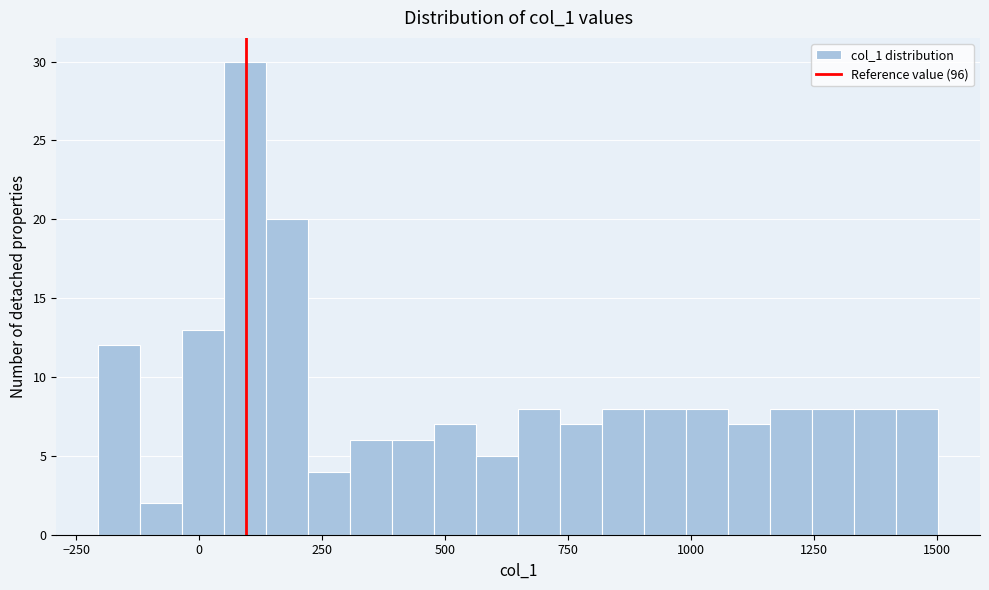

Read against the x-axis, roughly where is the centre of the tallest bar?

100